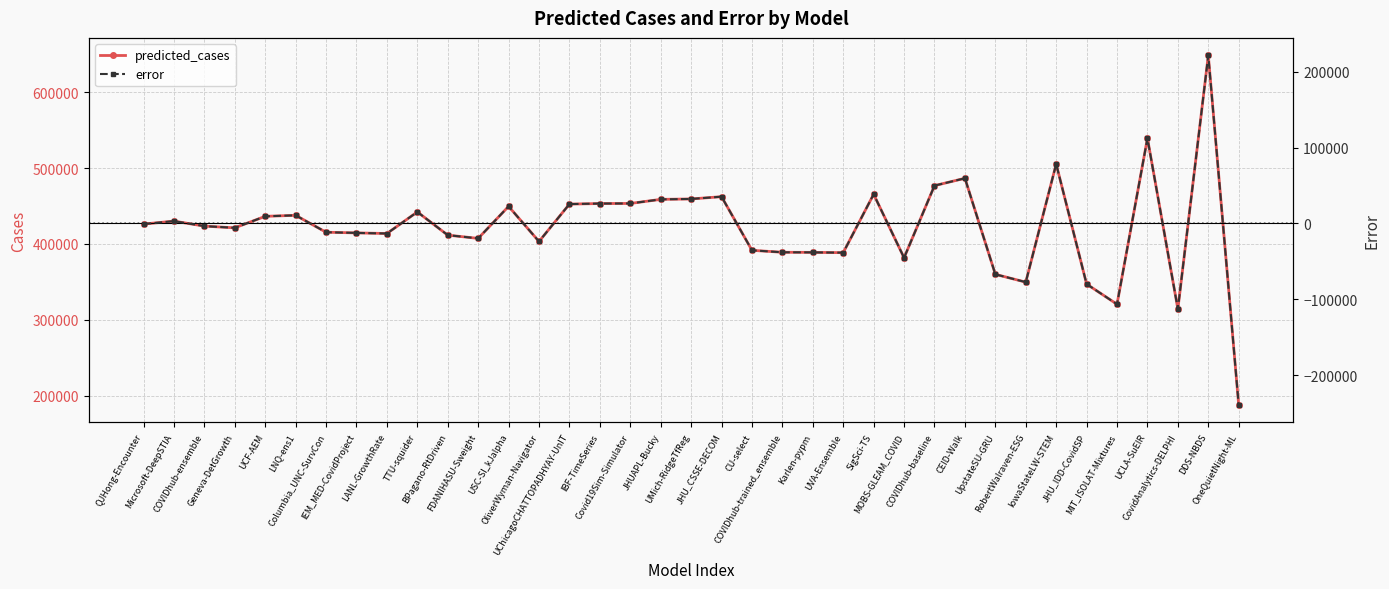

Reading right to left, what are all the values shown in this chart?

predicted_cases: OneQuietNight-ML=187808.0	DDS-NBDS=648481.9	CovidAnalytics-DELPHI=314206.0	UCLA-SuEIR=539291.8	MIT_ISOLAT-Mixtures=320576.0	JHU_IDD-CovidSP=347173.8	IowaStateLW-STEM=505309.0	RobertWalraven-ESG=349702.2	UpstateSU-GRU=359996.4	CEID-Walk=486534.3	COVIDhub-baseline=476845.0	MOBS-GLEAM_COVID=381786.8	SigSci-TS=465489.0	UVA-Ensemble=388545.1	Karlen-pypm=388908.4	COVIDhub-trained_ensemble=389043.0	CU-select=391634.0	JHU_CSSE-DECOM=462305.0	UMich-RidgeTfReg=459301.4	JHUAPL-Bucky=458755.5	Covid19Sim-Simulator=453362.3	IBF-TimeSeries=453249.0	UChicagoCHATTOPADHYAY-UnIT=452530.0	OliverWyman-Navigator=403254.0	USC-SI_kJalpha=449508.0	FDANIHASU-Sweight=407346.6	BPagano-RtDriven=411633.9	TTU-squider=442185.8	LANL-GrowthRate=413766.5	IEM_MED-CovidProject=414578.3	Columbia_UNC-SurvCon=415453.0	LNQ-ens1=437747.6	UCF-AEM=436414.0	Geneva-DetGrowth=421233.3	COVIDhub-ensemble=423517.0	Microsoft-DeepSTIA=430091.1	QJHong-Encounter=426214.9
error: OneQuietNight-ML=-239174.0	DDS-NBDS=221499.9	CovidAnalytics-DELPHI=-112776.0	UCLA-SuEIR=112309.8	MIT_ISOLAT-Mixtures=-106406.0	JHU_IDD-CovidSP=-79808.2	IowaStateLW-STEM=78327.0	RobertWalraven-ESG=-77279.8	UpstateSU-GRU=-66985.6	CEID-Walk=59552.3	COVIDhub-baseline=49863.0	MOBS-GLEAM_COVID=-45195.2	SigSci-TS=38507.0	UVA-Ensemble=-38436.9	Karlen-pypm=-38073.6	COVIDhub-trained_ensemble=-37939.0	CU-select=-35348.0	JHU_CSSE-DECOM=35323.0	UMich-RidgeTfReg=32319.4	JHUAPL-Bucky=31773.5	Covid19Sim-Simulator=26380.3	IBF-TimeSeries=26267.0	UChicagoCHATTOPADHYAY-UnIT=25548.0	OliverWyman-Navigator=-23728.0	USC-SI_kJalpha=22526.0	FDANIHASU-Sweight=-19635.4	BPagano-RtDriven=-15348.1	TTU-squider=15203.8	LANL-GrowthRate=-13215.5	IEM_MED-CovidProject=-12403.7	Columbia_UNC-SurvCon=-11529.0	LNQ-ens1=10765.6	UCF-AEM=9432.0	Geneva-DetGrowth=-5748.7	COVIDhub-ensemble=-3465.0	Microsoft-DeepSTIA=3109.1	QJHong-Encounter=-767.1